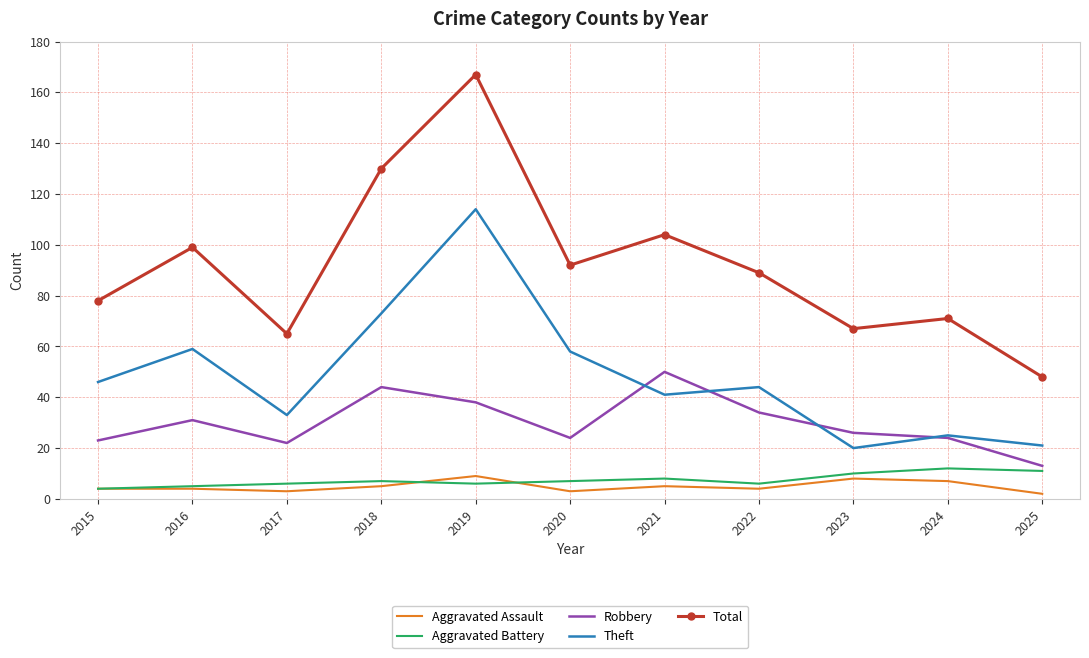

What is the average value of the Robbery series?

30